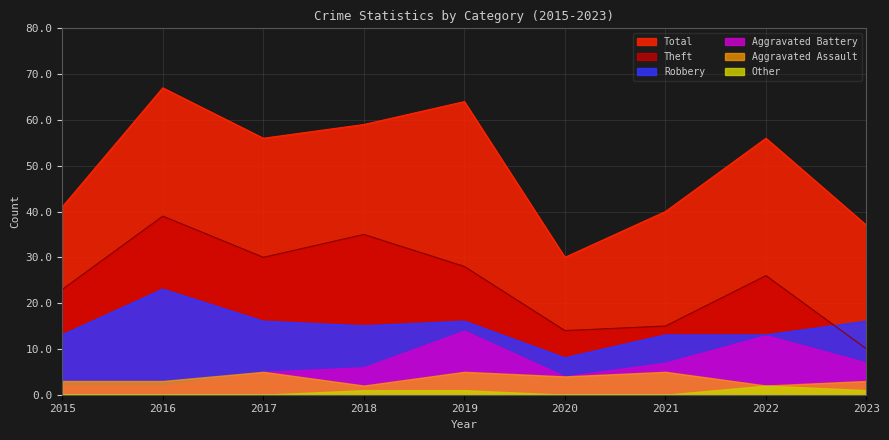

How many values in the Theft series are below 26?

4